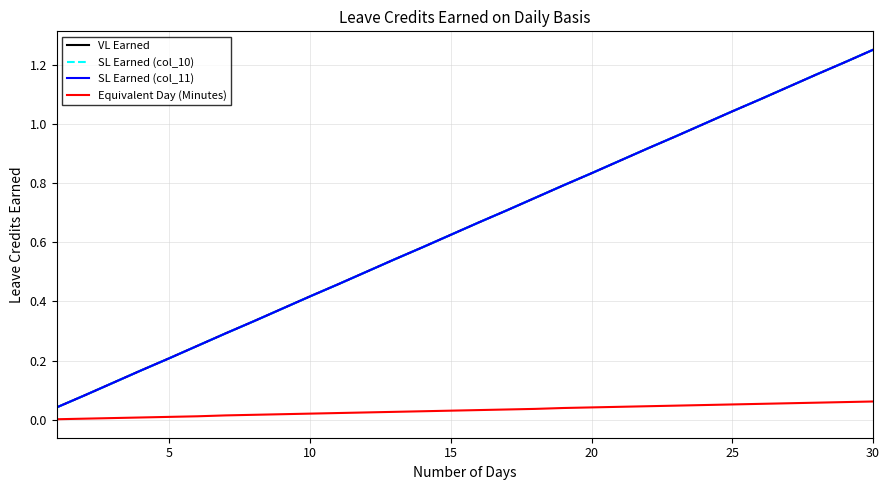

At how many categories does at least one series exceed 0?

30